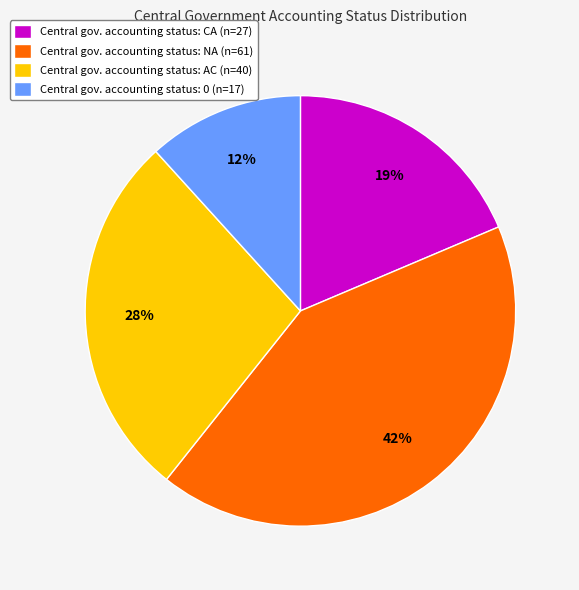

Do Central gov. accounting status: NA (n=61) and Central gov. accounting status: 0 (n=17) together represent more than half of the pie?

Yes